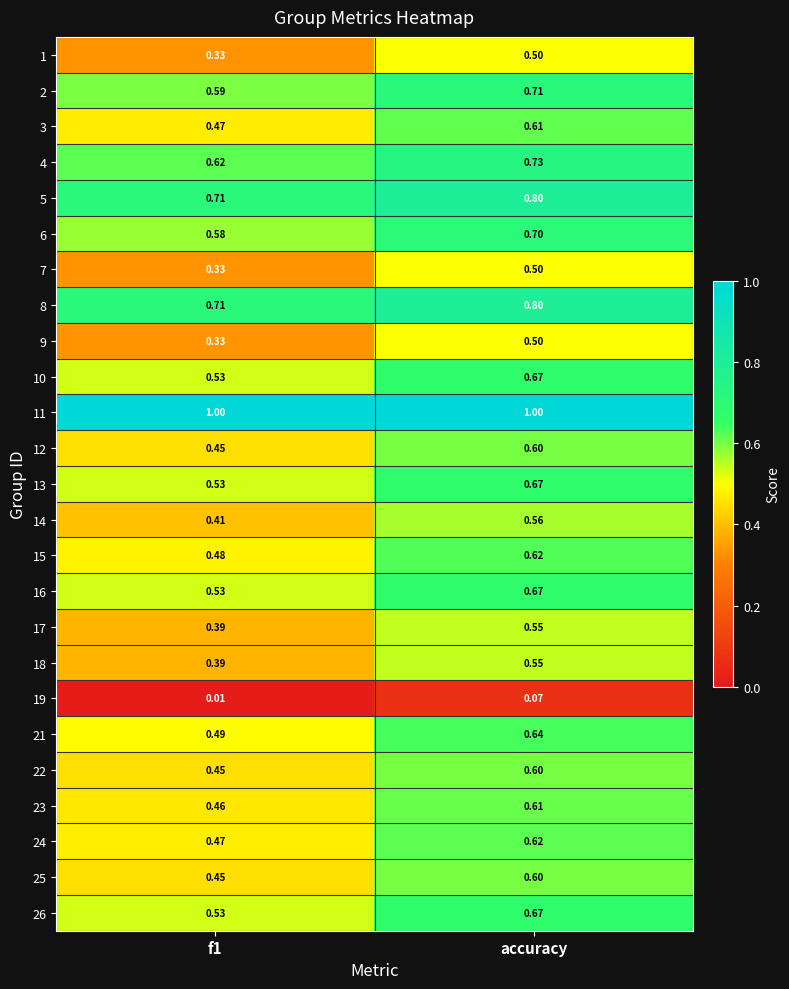

Is the value of 15 at f1 greater than the value of 26 at accuracy?

No